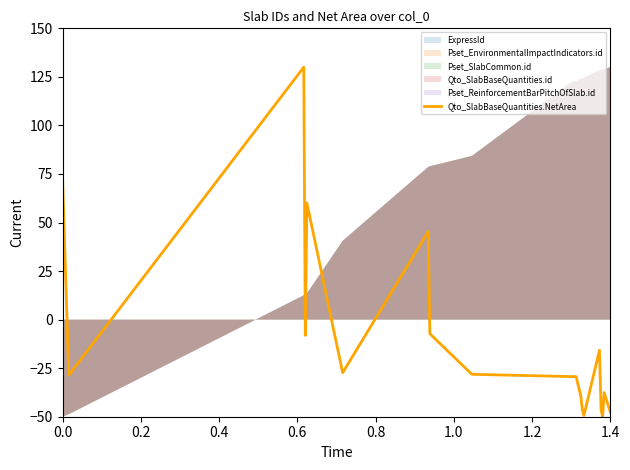

What is the maximum value shown in the chart?

130.0